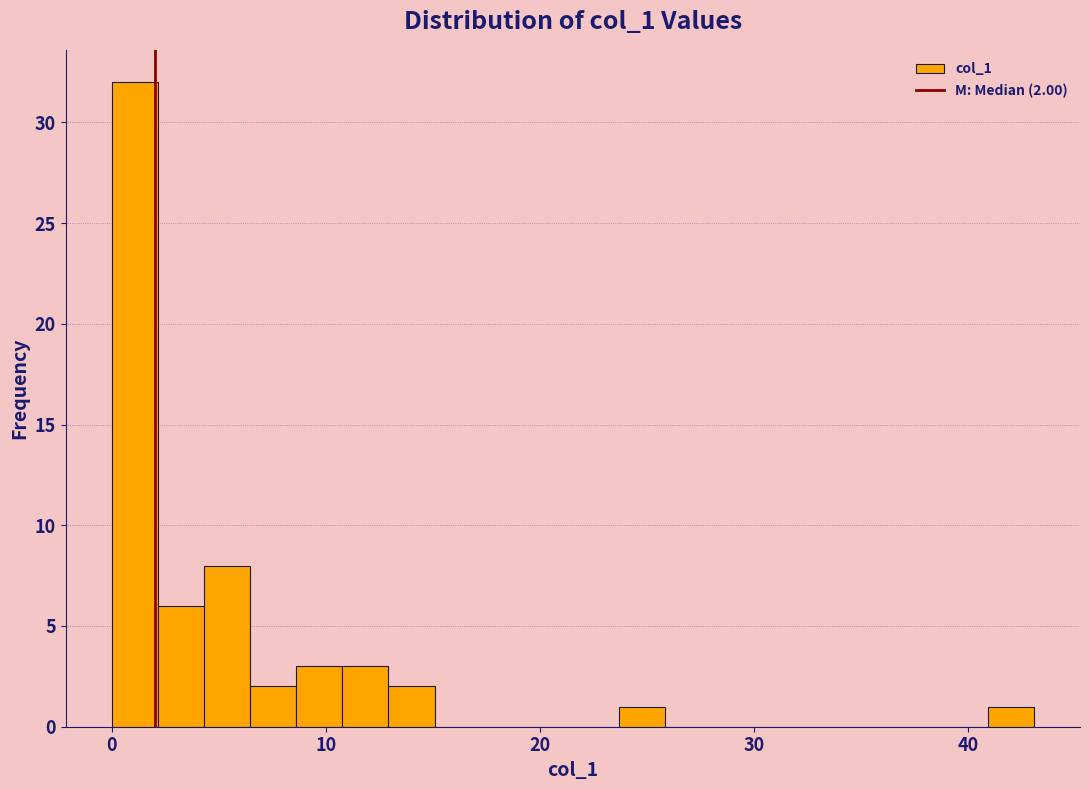

Around what value on the x-axis is the tallest bar? Give the approximate position of its centre, as read against the axis.

1